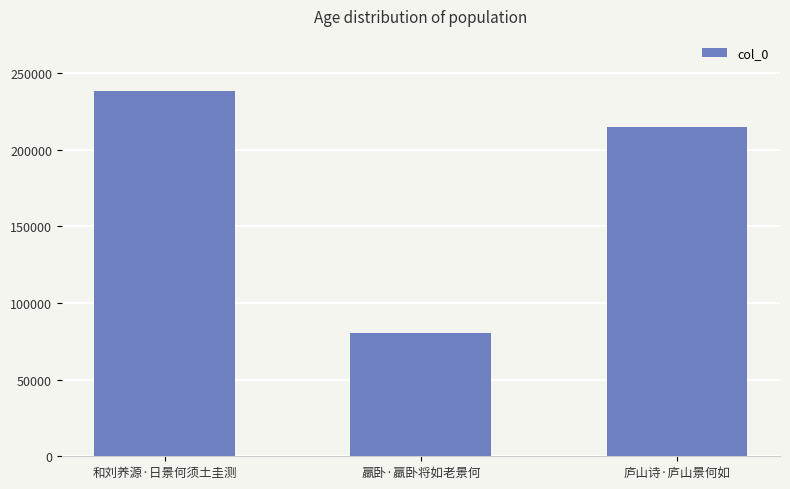

Where is the data nearest to the value 159570?

庐山诗·庐山景何如